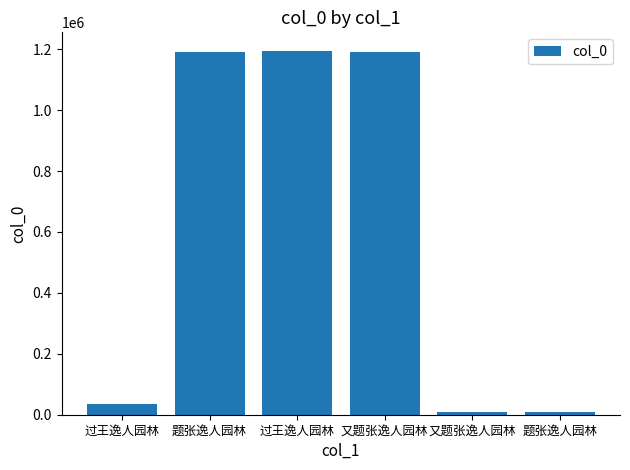

Between 过王逸人园林 and 又题张逸人园林, which is larger?

过王逸人园林